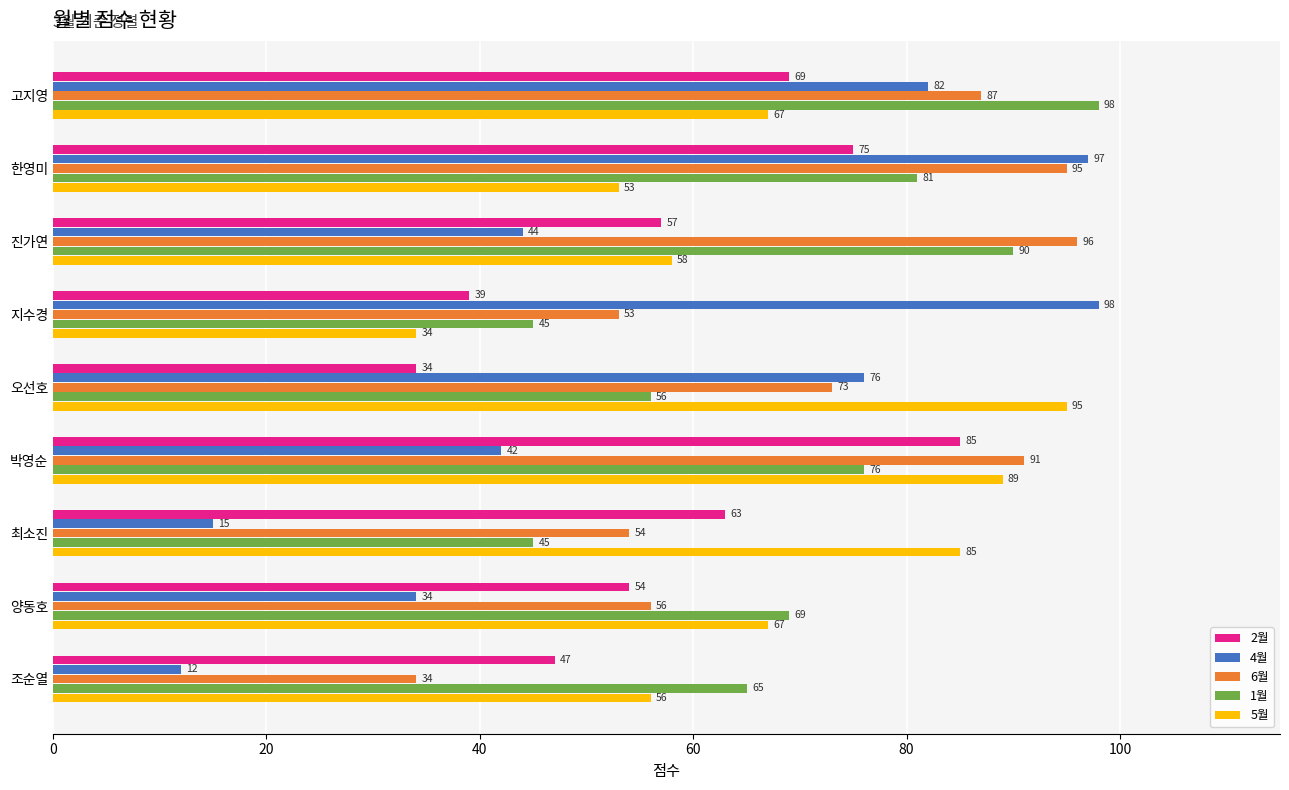

At how many categories does at least one series exceed 48?

9